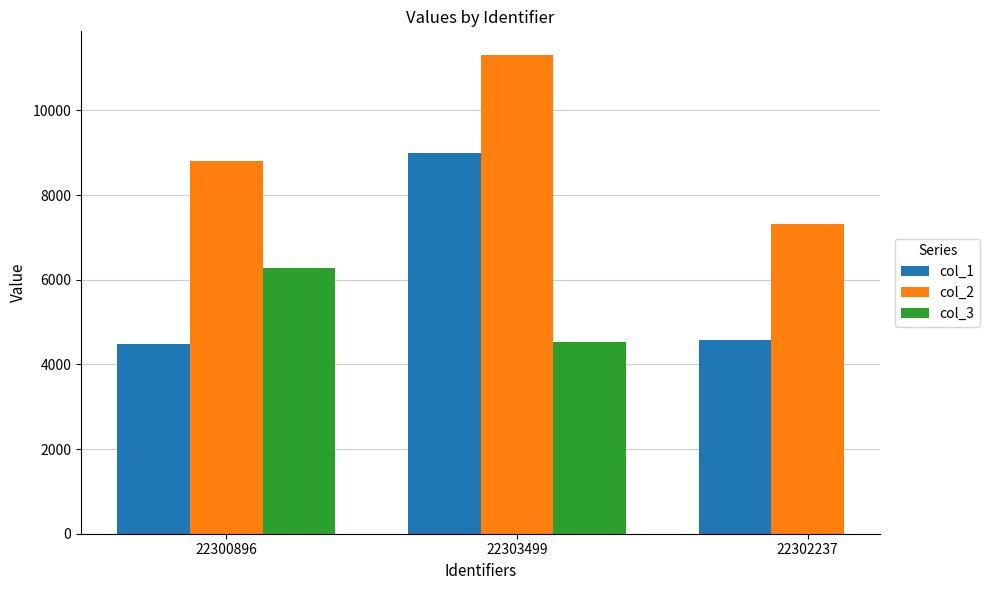

What is the total value across all series at 22303499?

24822.0